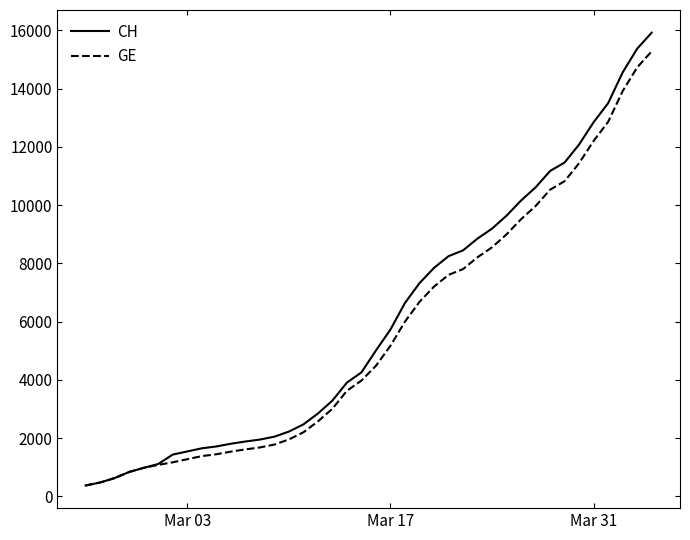

Which series has the largest range (max minus min)?

CH